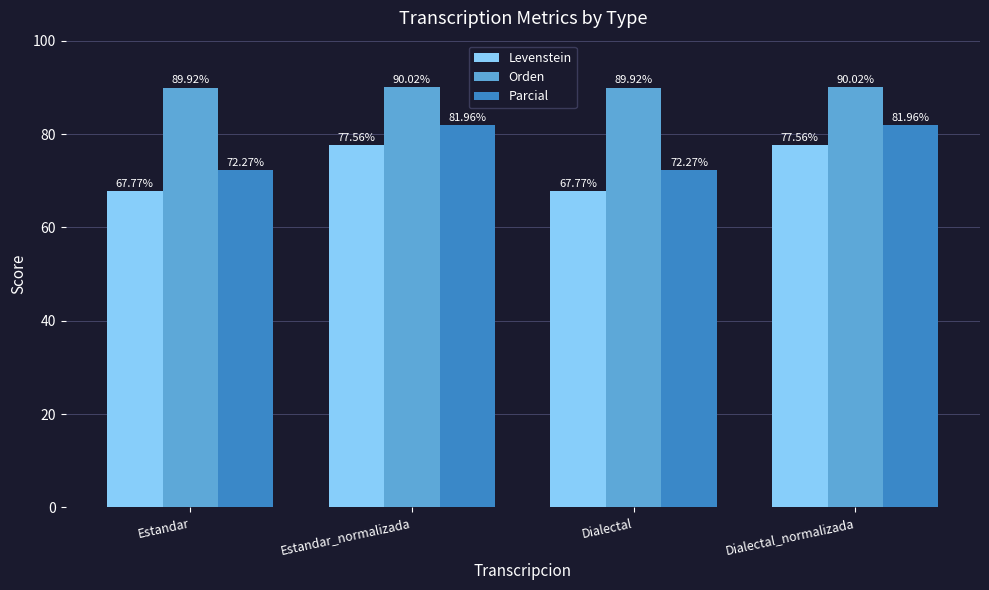

At which label does Parcial first exceed 81?

Estandar_normalizada